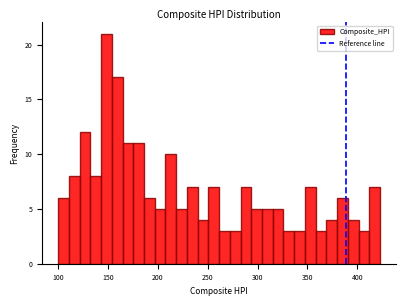

Around what value on the x-axis is the tallest bar? Give the approximate position of its centre, as read against the axis.

150